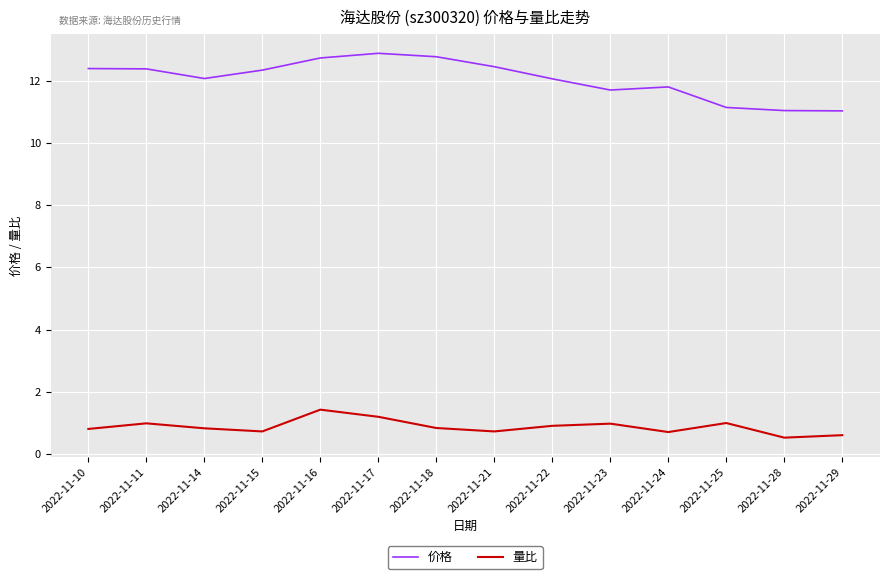

List the series in order of their peak value, lowest first.

量比, 价格